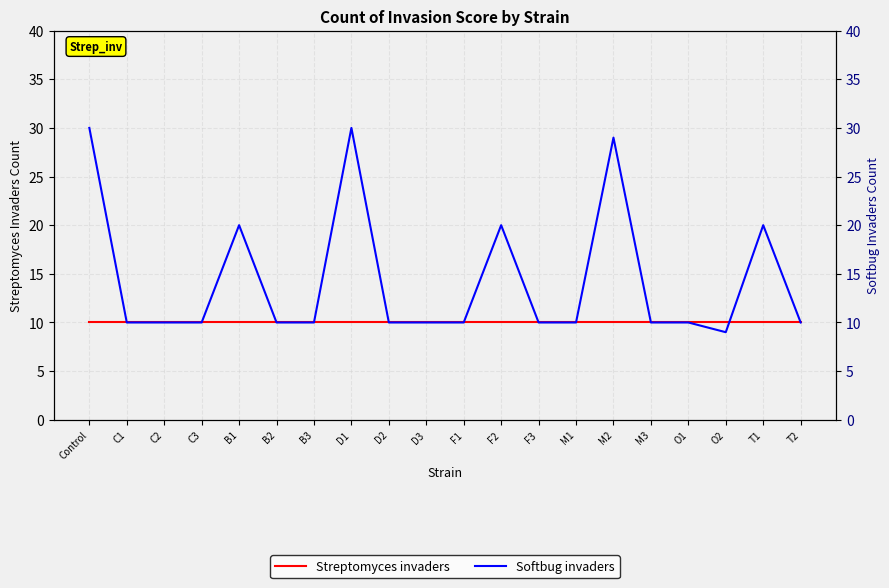

What value does the Softbug invaders series have at B2?

10